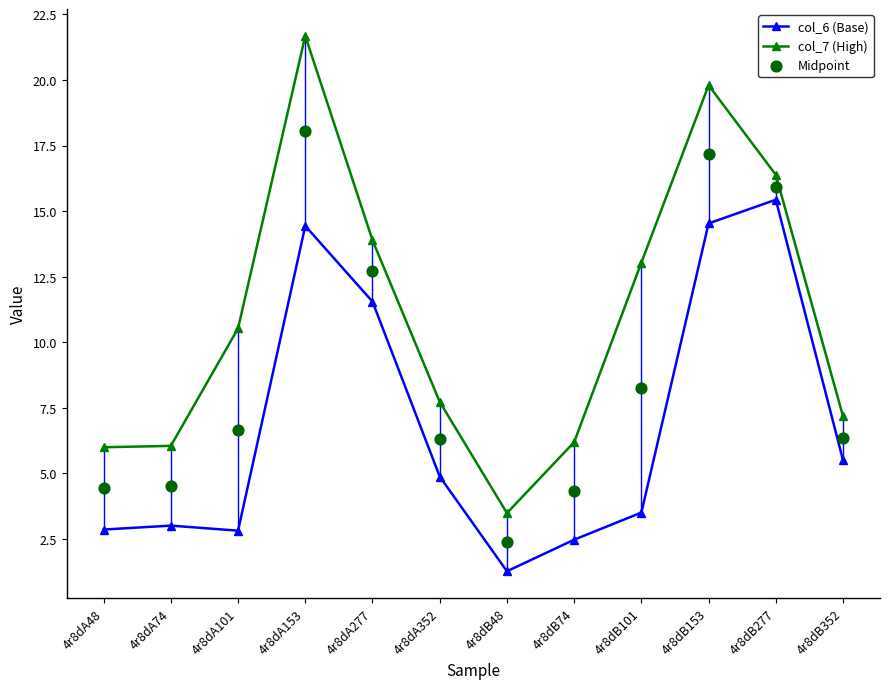

Which series contains the highest Y value?

col_7 (High)